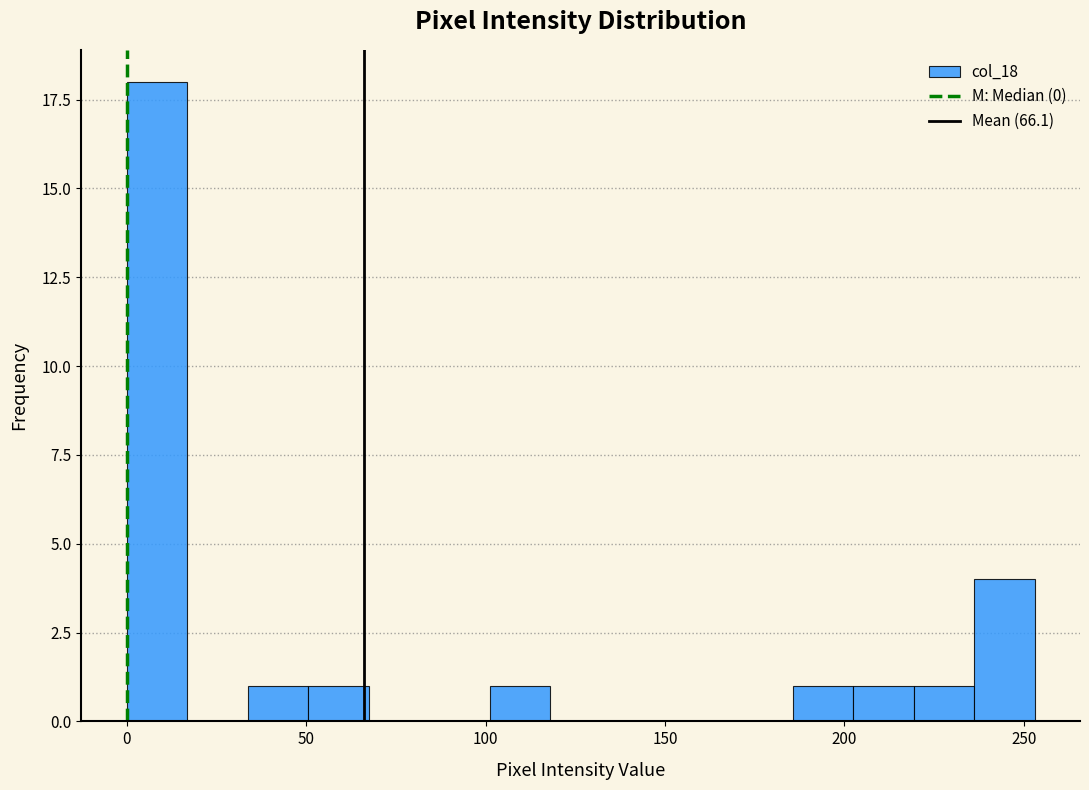

Around what value on the x-axis is the tallest bar? Give the approximate position of its centre, as read against the axis.

10